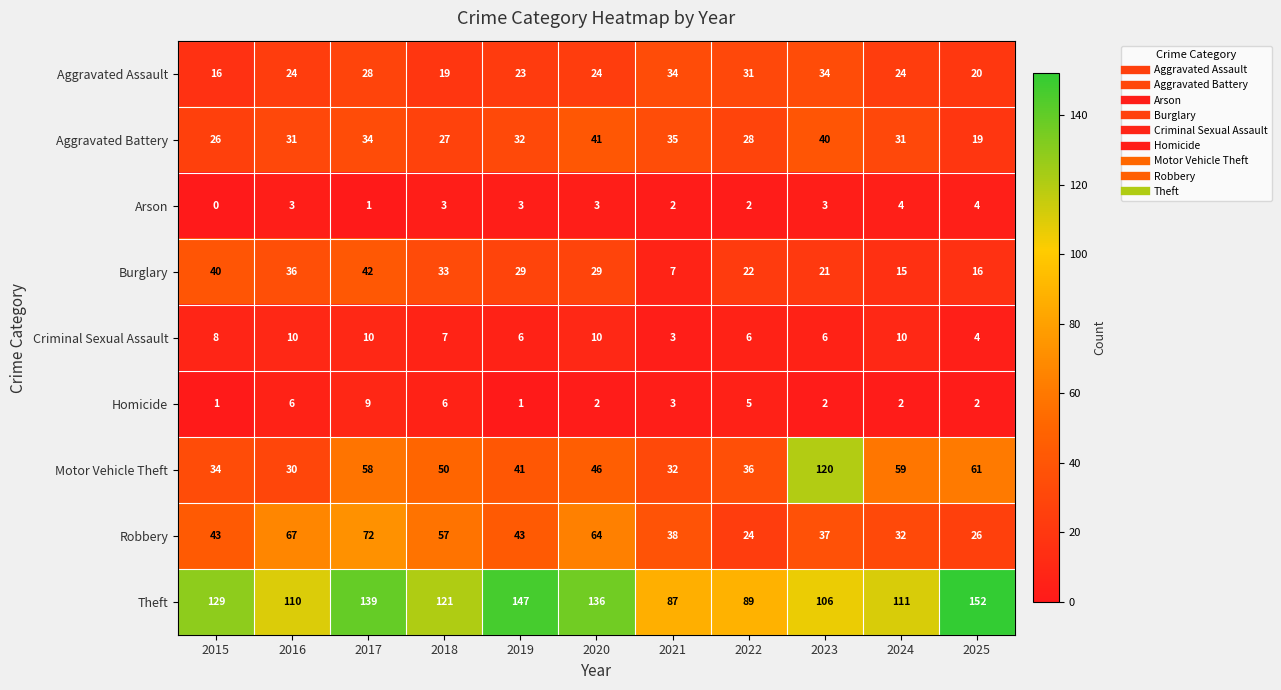

At which label does Motor Vehicle Theft first exceed 46?

2017